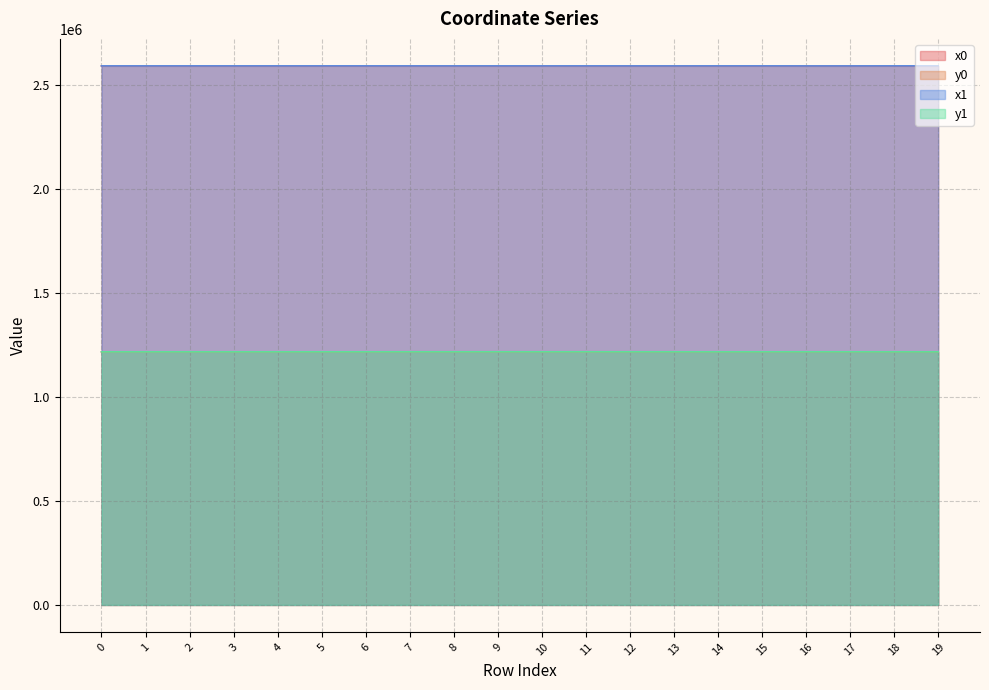

True or false: y1 has more than 2 points higher than both neighbors.

True